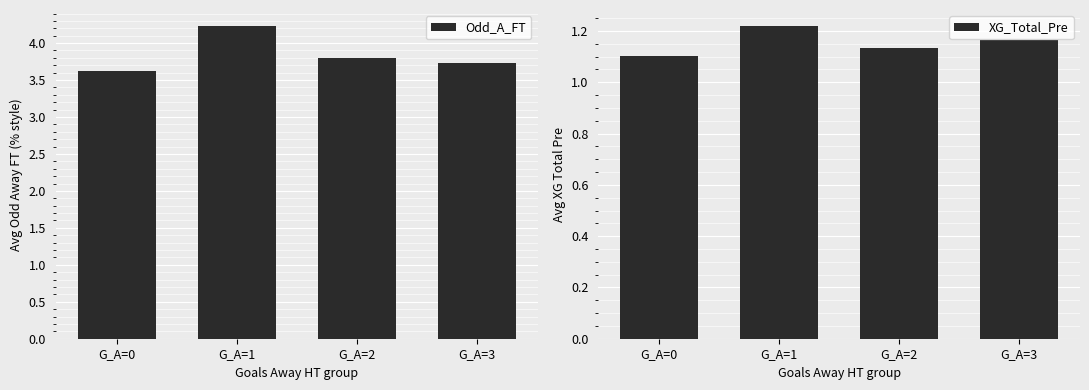

Count the number of categories in the chart.

4